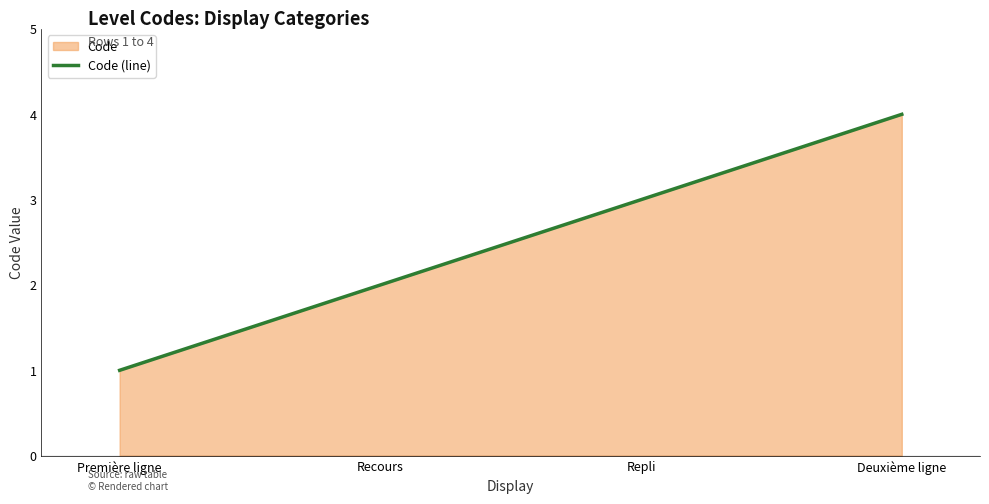

Where is the data nearest to the value 2?

Recours